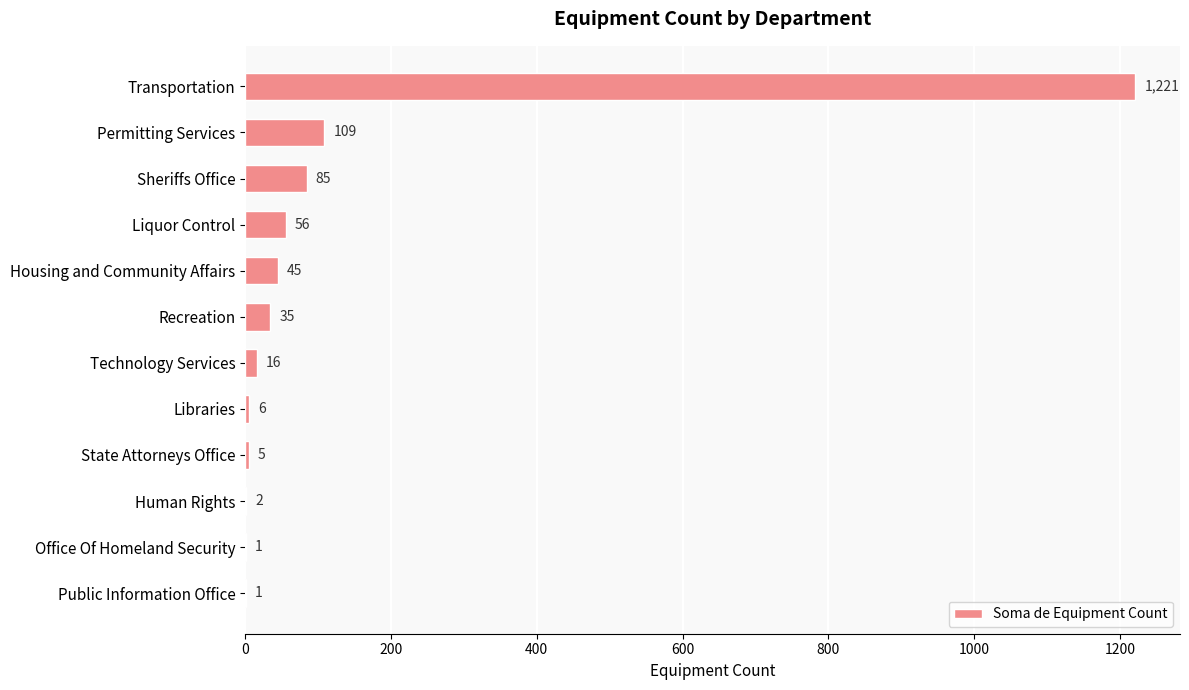

Are the bars grouped side by side (vs. stacked)?

No